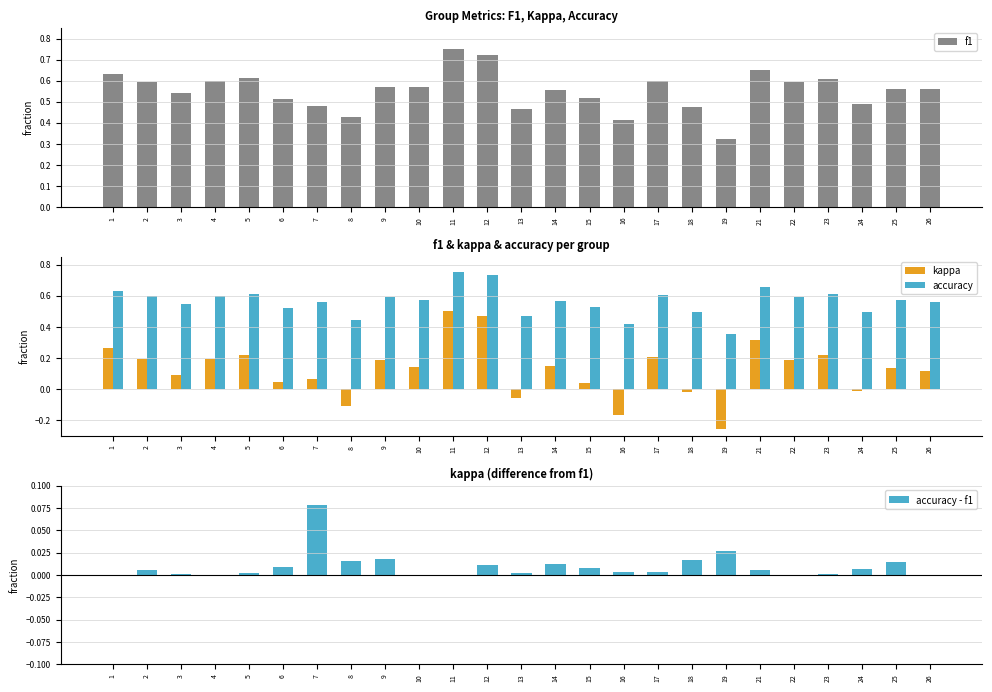

What is the value of the kappa bar at the 2nd from the left?

0.2